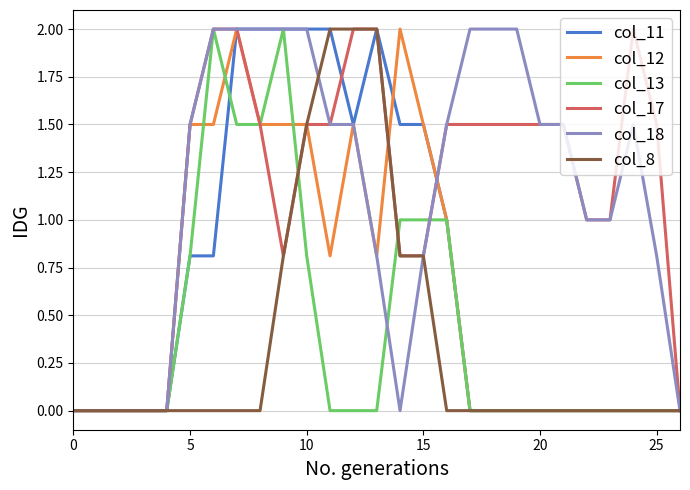

What is the maximum value shown in the chart?

2.0